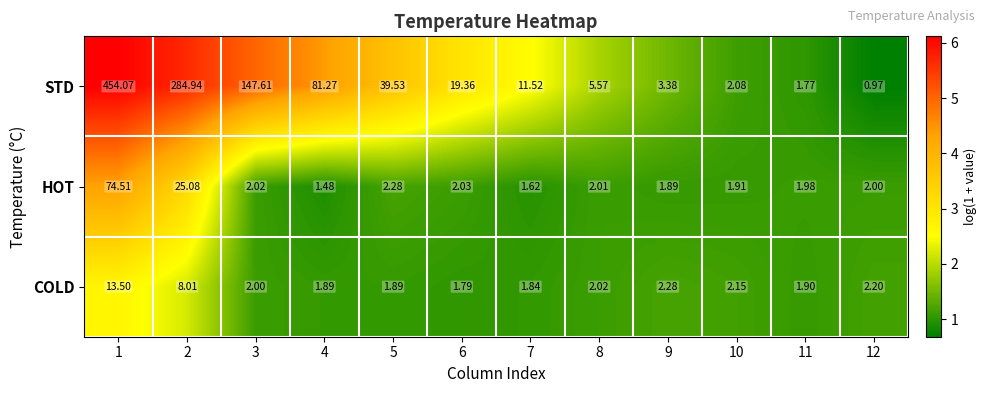

Which series has the largest total across all categories?

STD